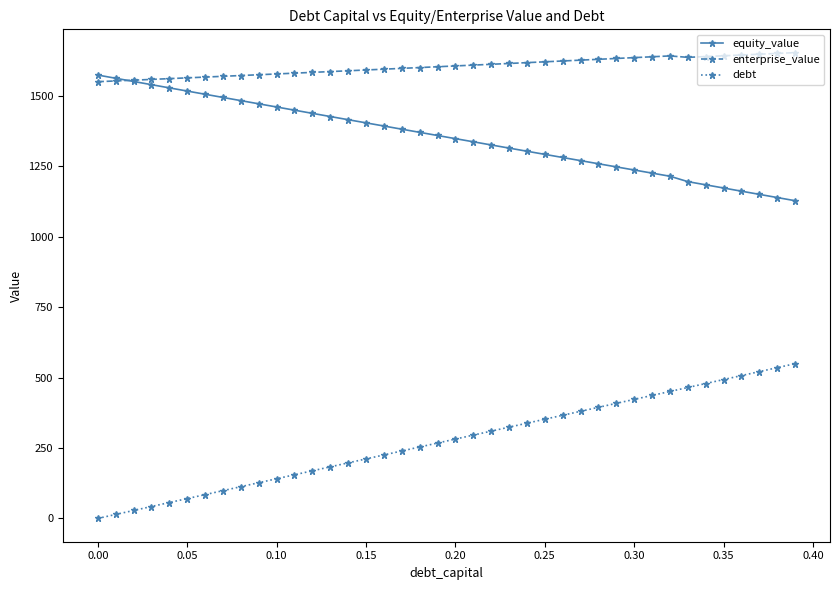

What is the average value of the equity_value series?

1352.6